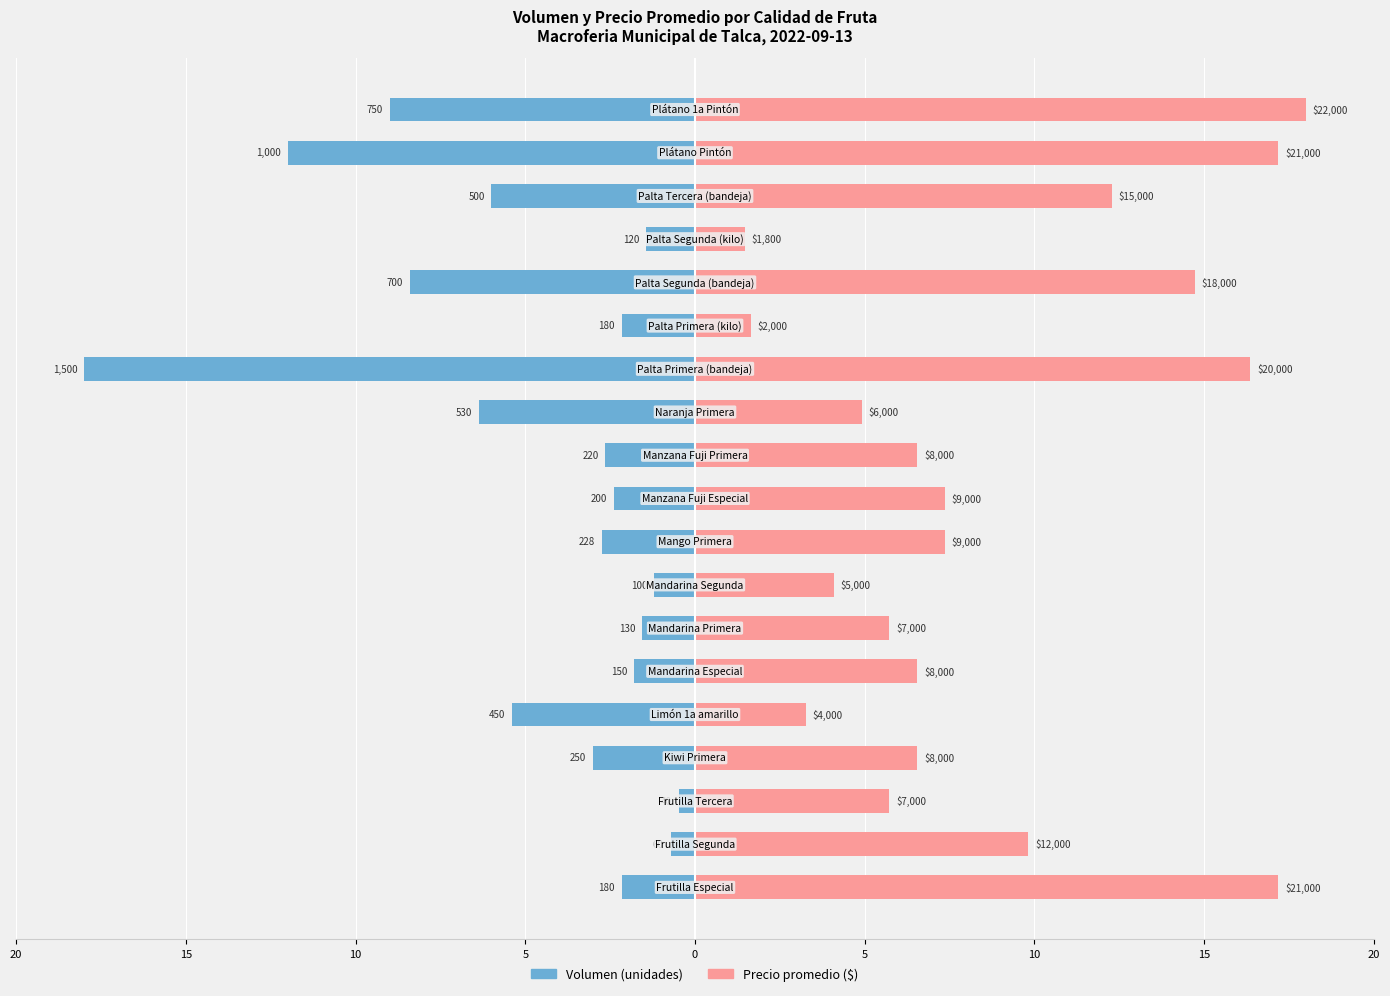

The Precio promedio series shows 7.1 at 15. True or false?

False